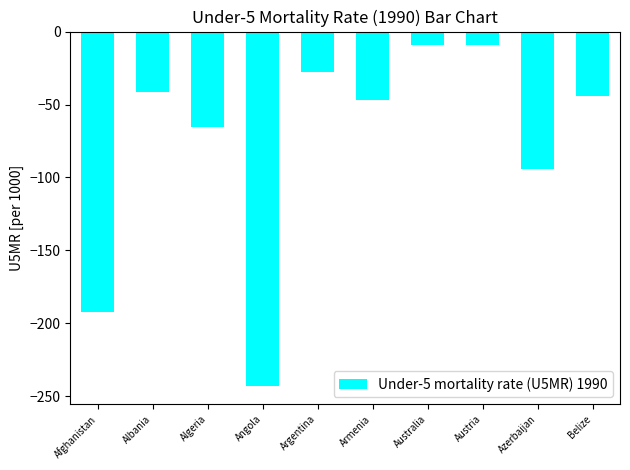

What value does the data have at Angola?

-243.2